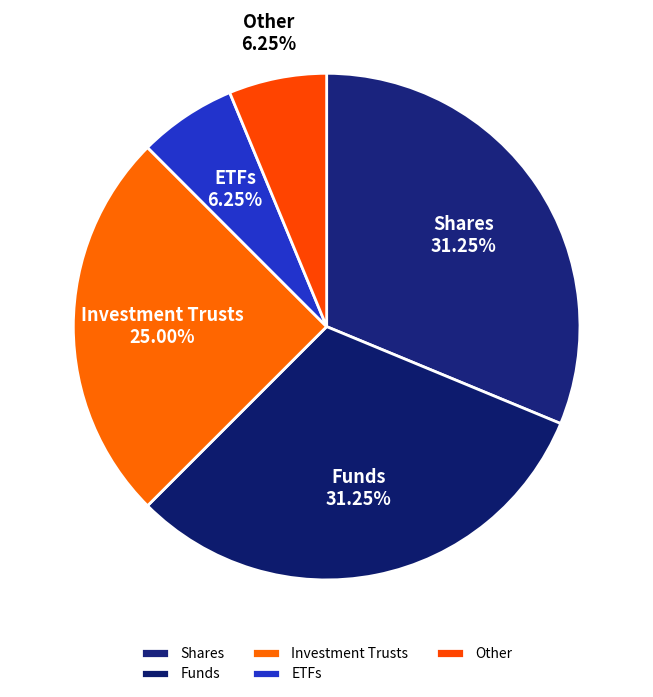

Is there any slice that represents more than half of the pie?

No